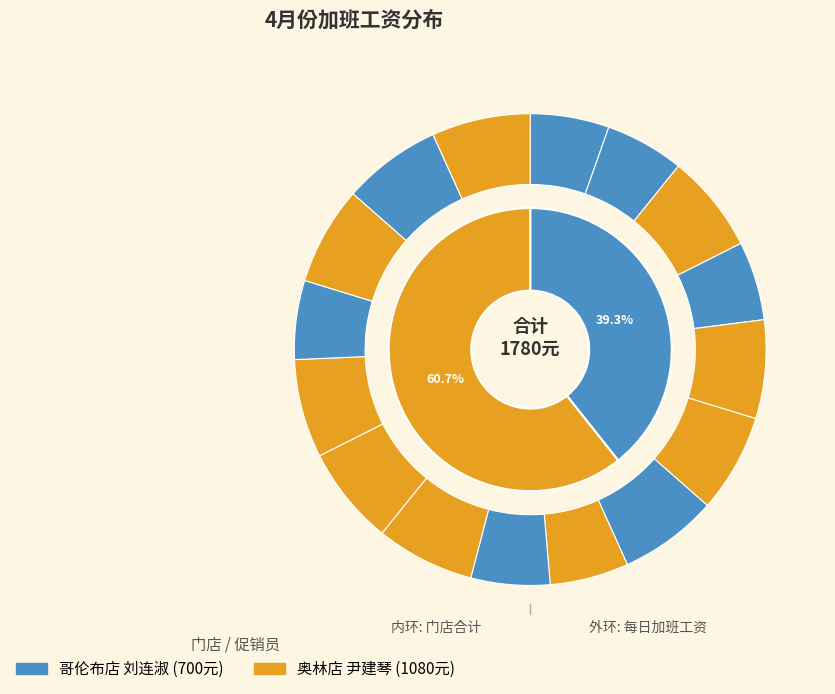

The 04-28 尹建琴 slice represents 7% of the pie. True or false?

True